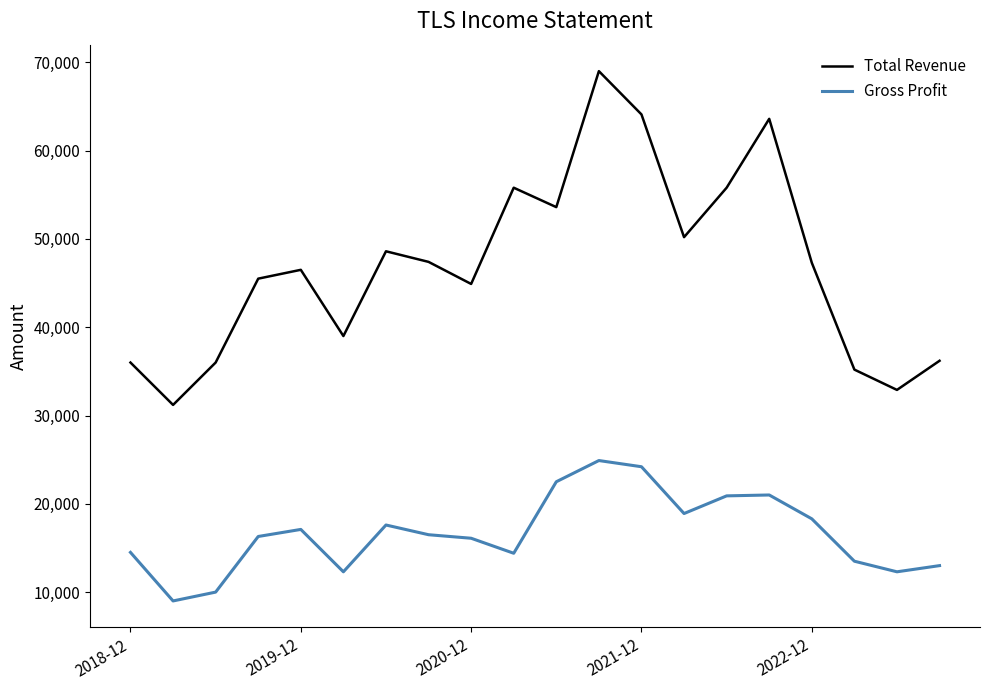

Which series has the largest range (max minus min)?

Total Revenue